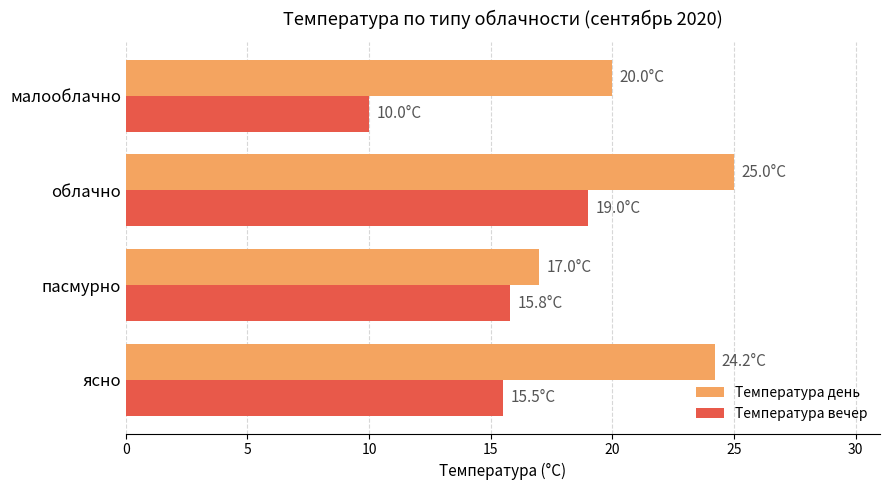

Rank the series by their maximum value, from lowest to highest.

Температура вечер, Температура день